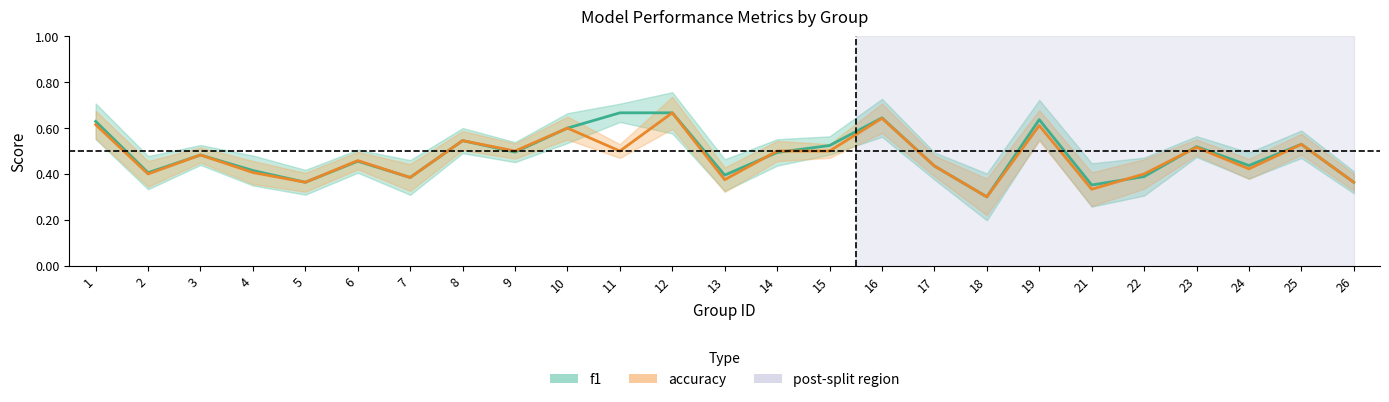

Is this an area chart (filled region under the line)?

No